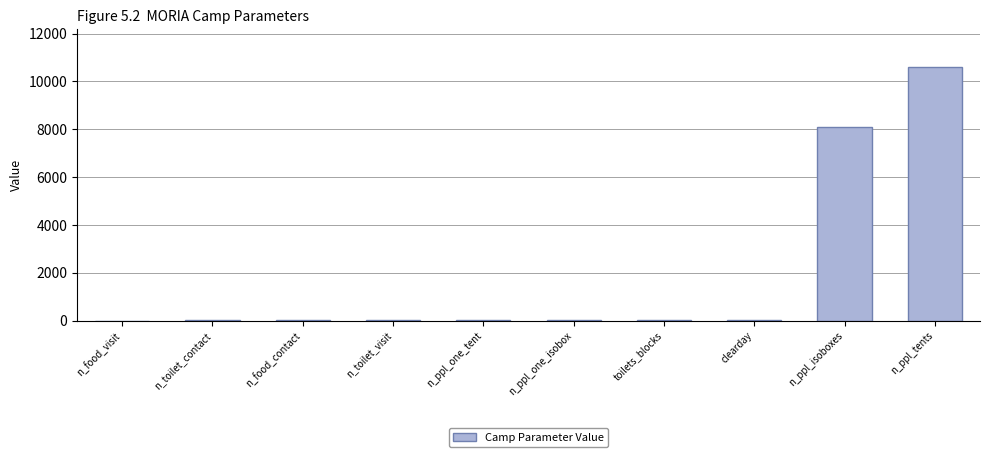

Which label corresponds to the largest value in the chart?

n_ppl_tents